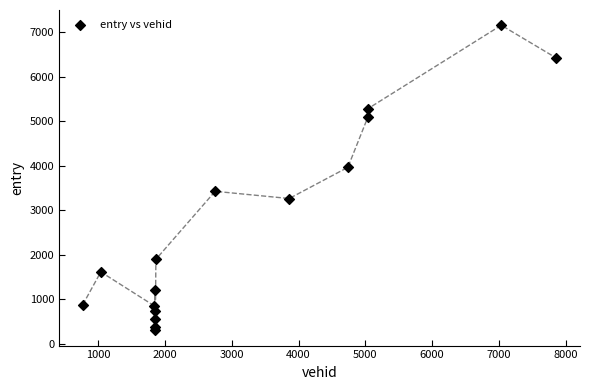

What is the range of Y values (max minus min)?

6862.3